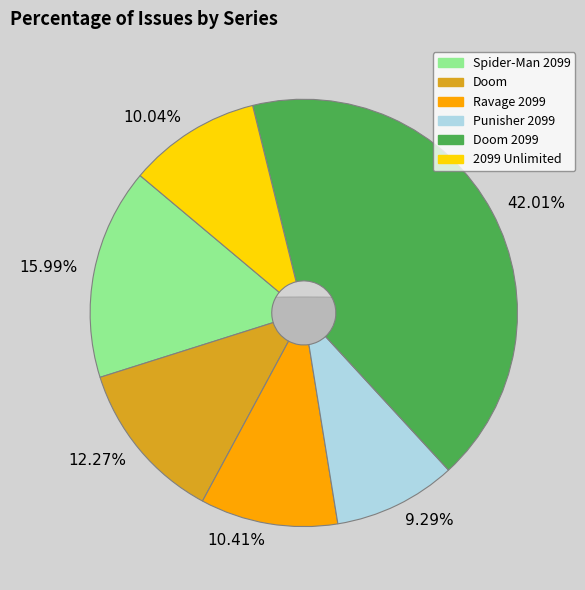

Count the number of slices in the pie.

6